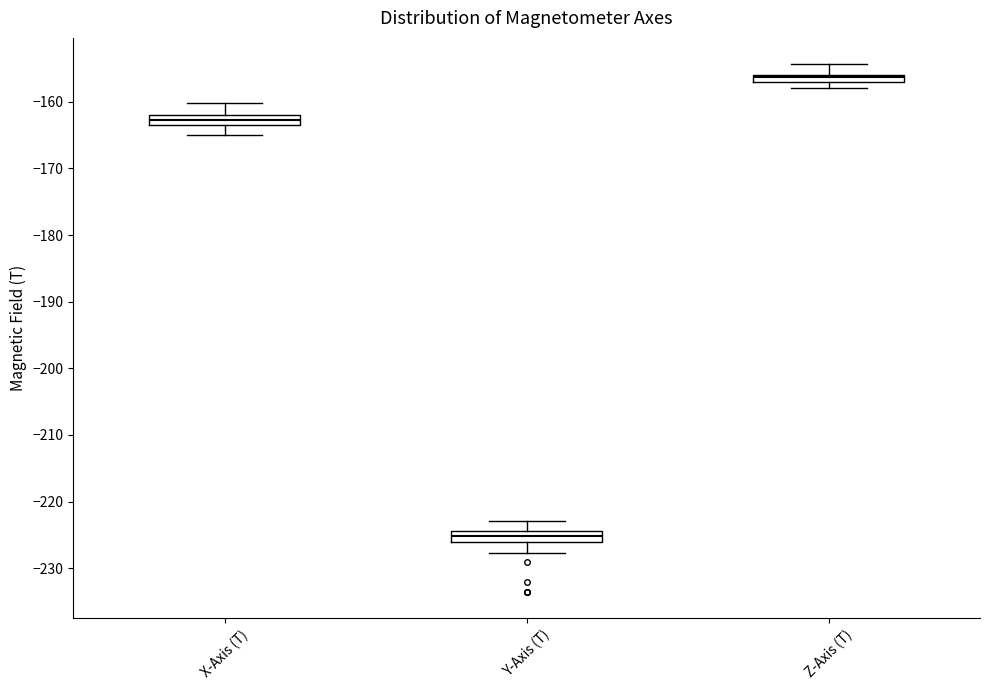

Which box's median line is the highest?

Z-Axis (T)